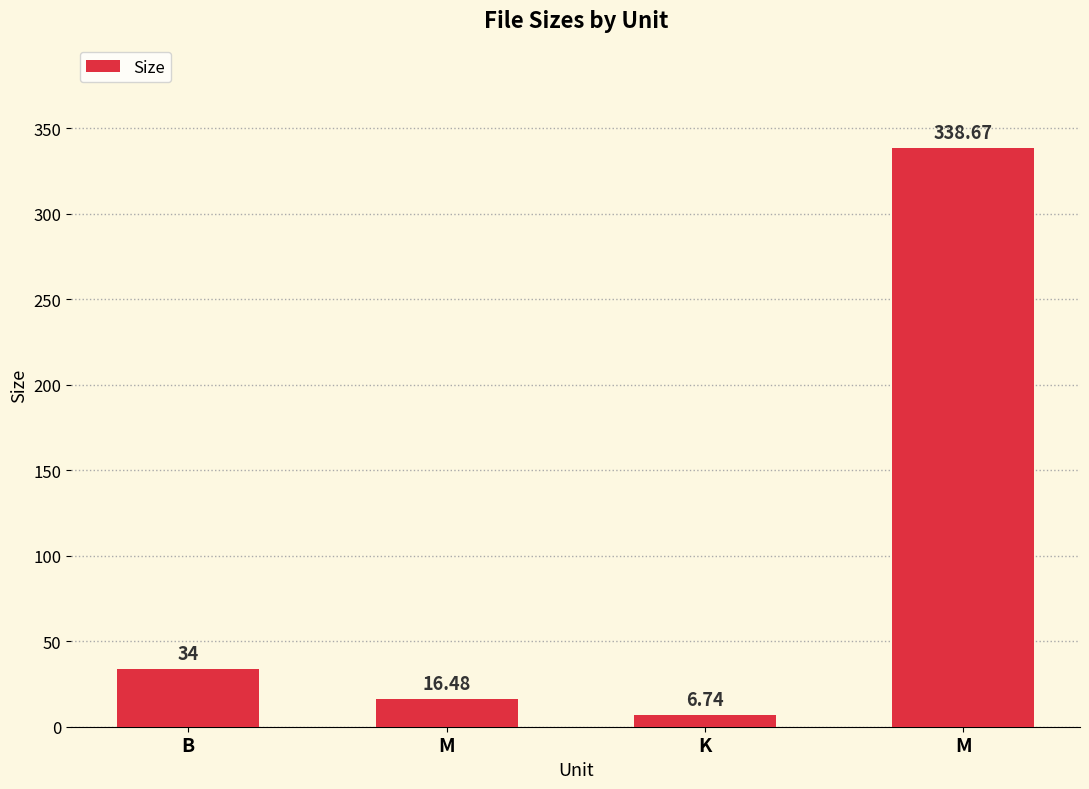

List the labels in order of value, largest first.

M, B, M, K